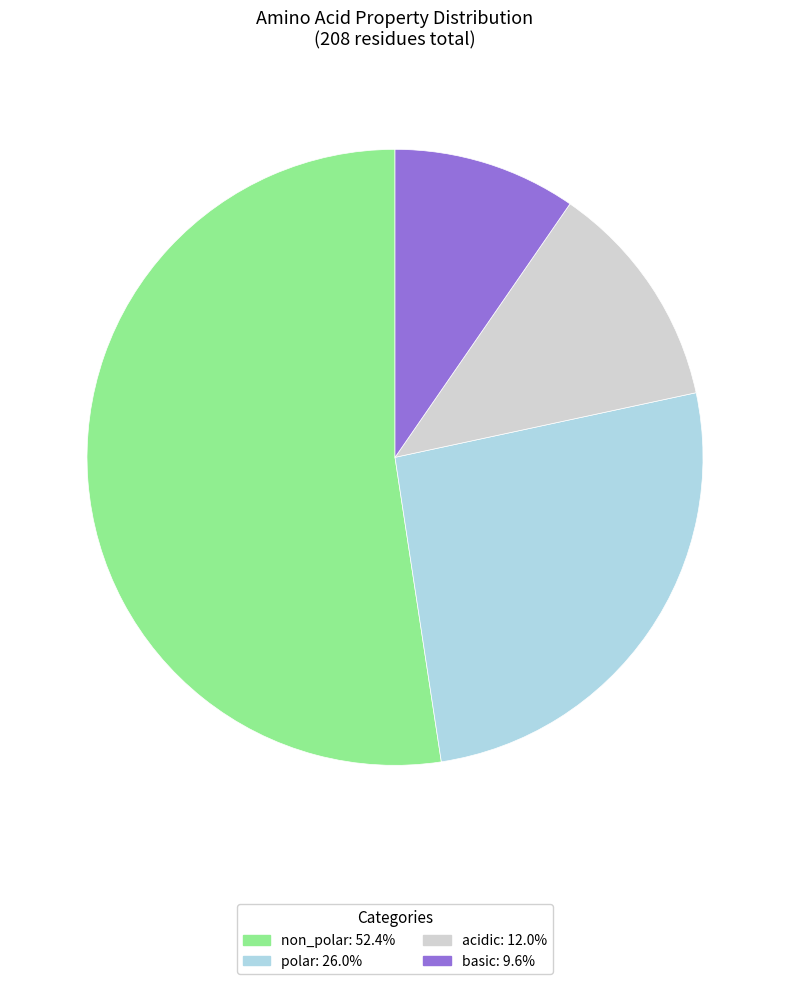

True or false: basic accounts for 10% of the total.

True